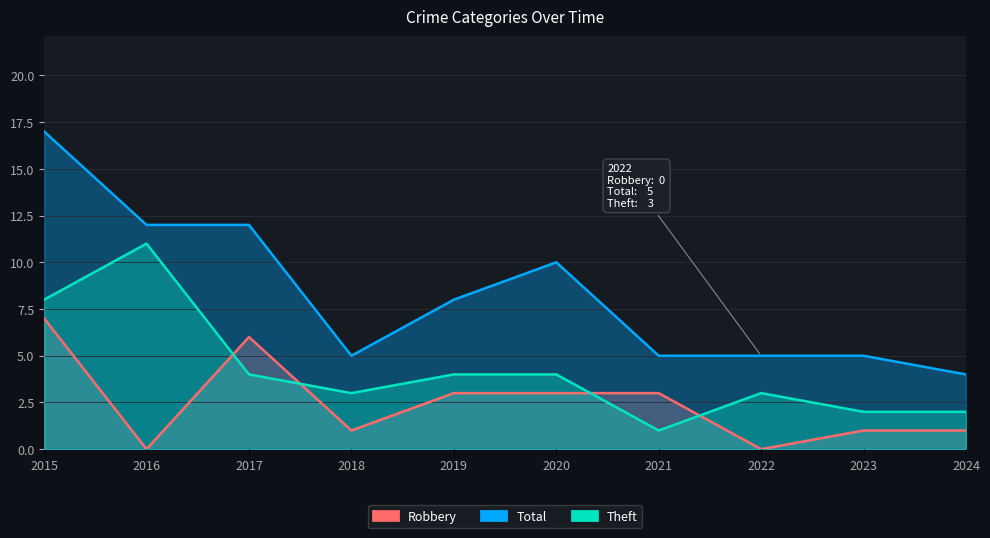

Rank the series by their average value, from highest to lowest.

Total, Theft, Robbery